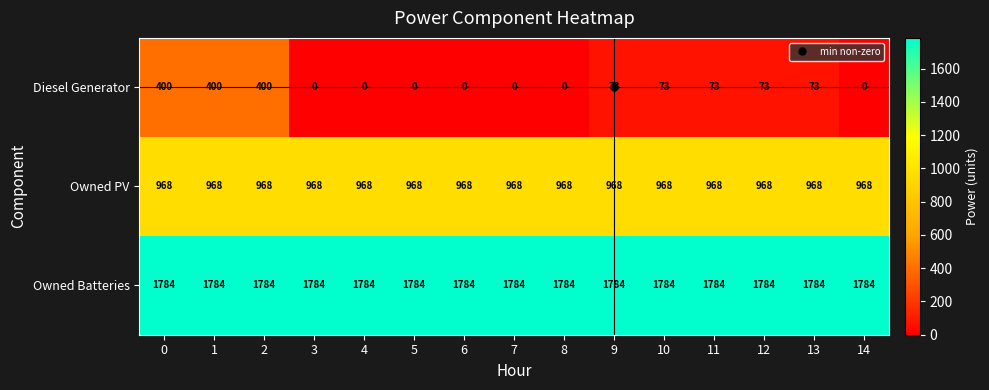

Between 6 and 11, which series saw the biggest shift?

Diesel Generator